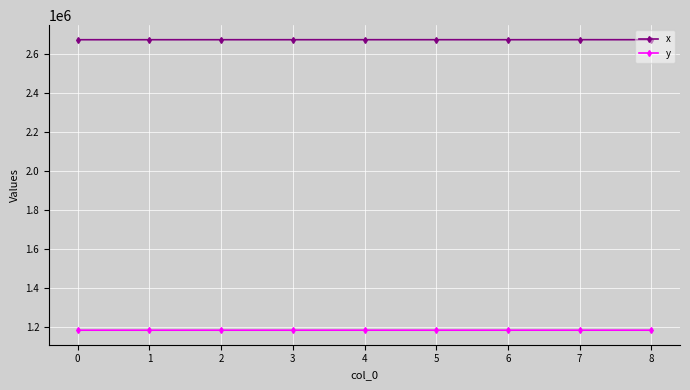

How many series are shown in this chart?

2